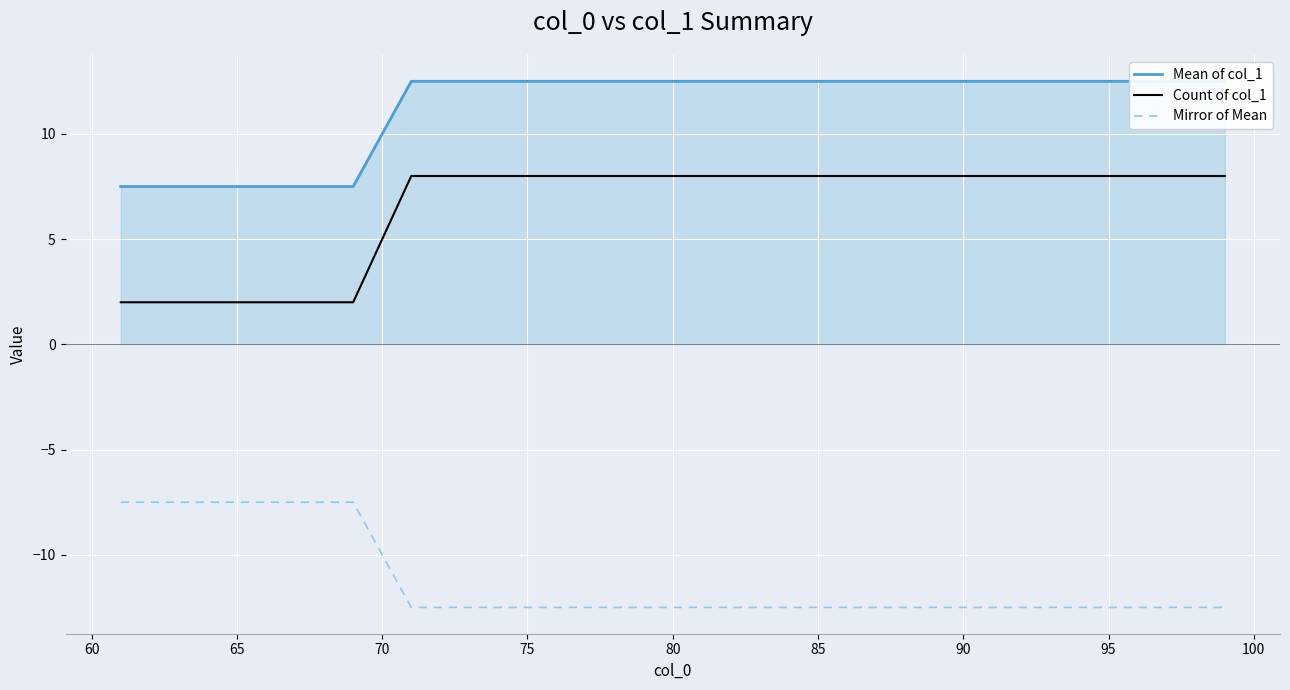

Reading left to right, extract all data points from this chart.

Mean of col_1: 7.5	7.5	7.5	7.5	7.5	7.5	7.5	7.5	12.5	12.5	12.5	12.5	12.5	12.5	12.5	12.5	12.5	12.5	12.5	12.5	12.5	12.5	12.5	12.5	12.5	12.5	12.5	12.5	12.5	12.5	12.5	12.5	12.5	12.5	12.5	12.5	12.5
Count of col_1: 2.0	2.0	2.0	2.0	2.0	2.0	2.0	2.0	8.0	8.0	8.0	8.0	8.0	8.0	8.0	8.0	8.0	8.0	8.0	8.0	8.0	8.0	8.0	8.0	8.0	8.0	8.0	8.0	8.0	8.0	8.0	8.0	8.0	8.0	8.0	8.0	8.0
Mirror of Mean: -7.5	-7.5	-7.5	-7.5	-7.5	-7.5	-7.5	-7.5	-12.5	-12.5	-12.5	-12.5	-12.5	-12.5	-12.5	-12.5	-12.5	-12.5	-12.5	-12.5	-12.5	-12.5	-12.5	-12.5	-12.5	-12.5	-12.5	-12.5	-12.5	-12.5	-12.5	-12.5	-12.5	-12.5	-12.5	-12.5	-12.5